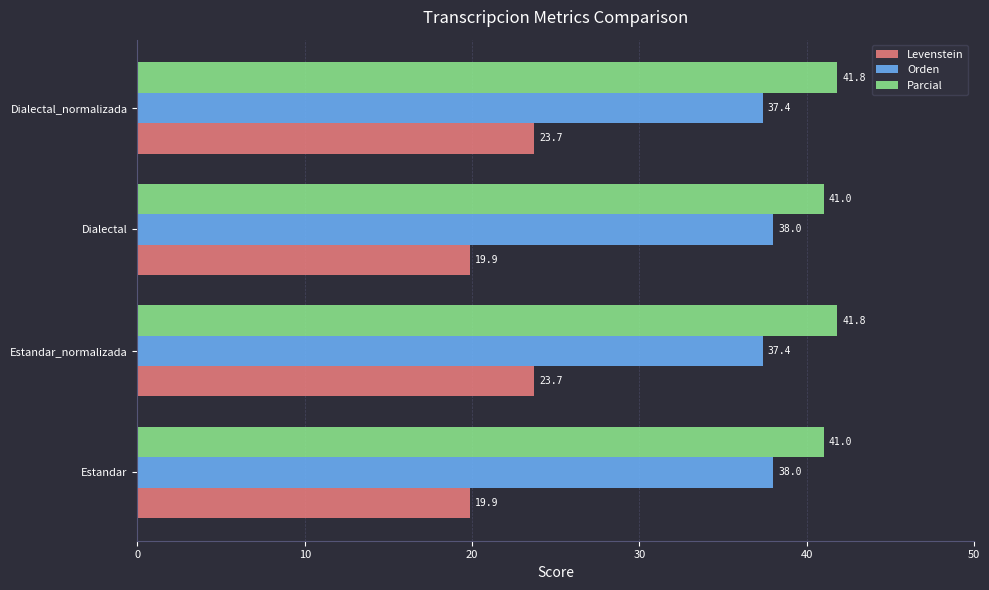

What is the sum of the Orden values at Dialectal_normalizada and Estandar?

75.4